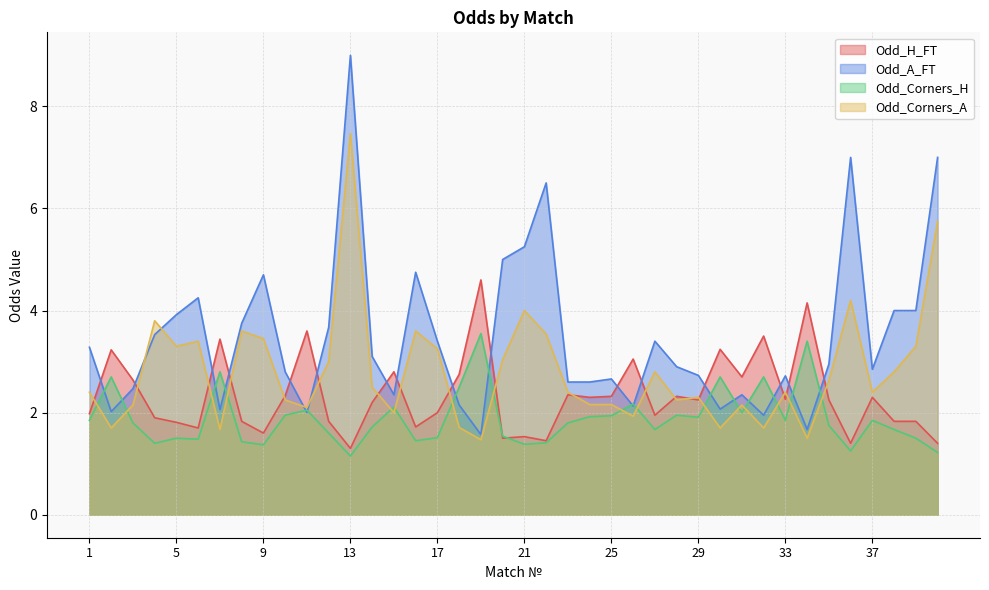

The value of Odd_A_FT at 21 is 5.2. True or false?

True